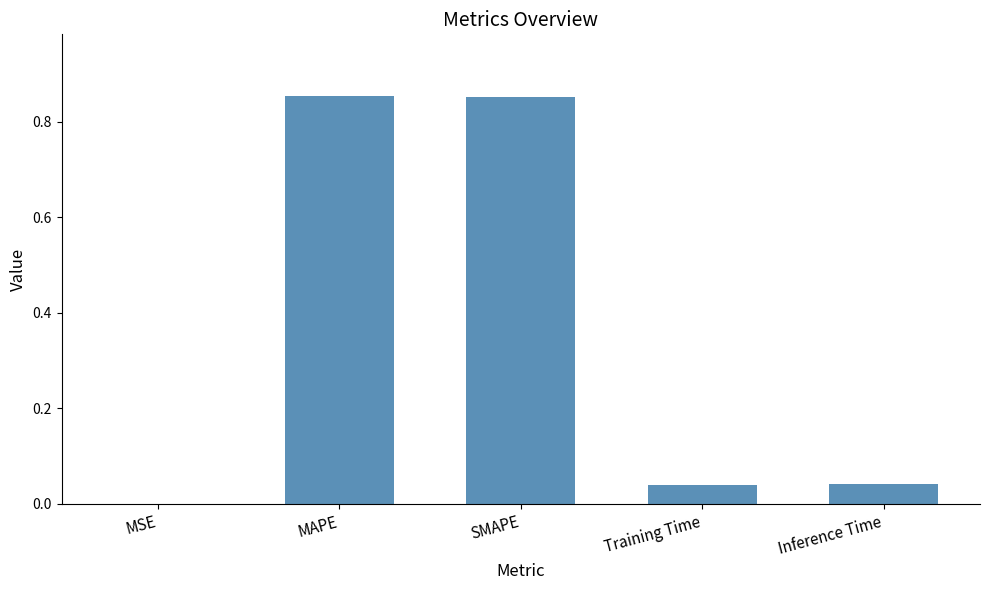

The value at Training Time is 0.0. True or false?

True